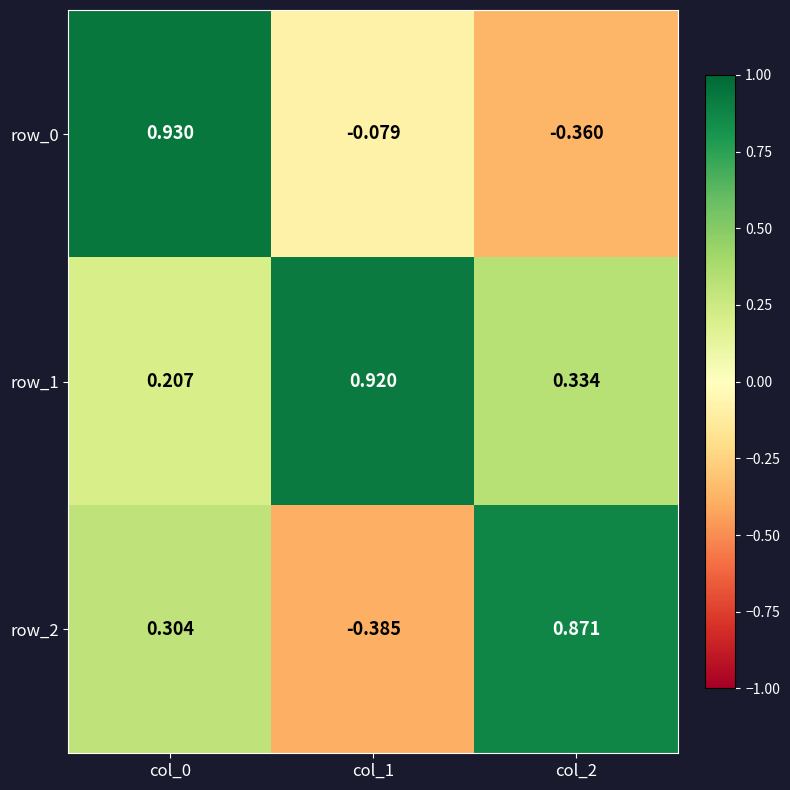

At which category is the sum across all series the highest?

col_0